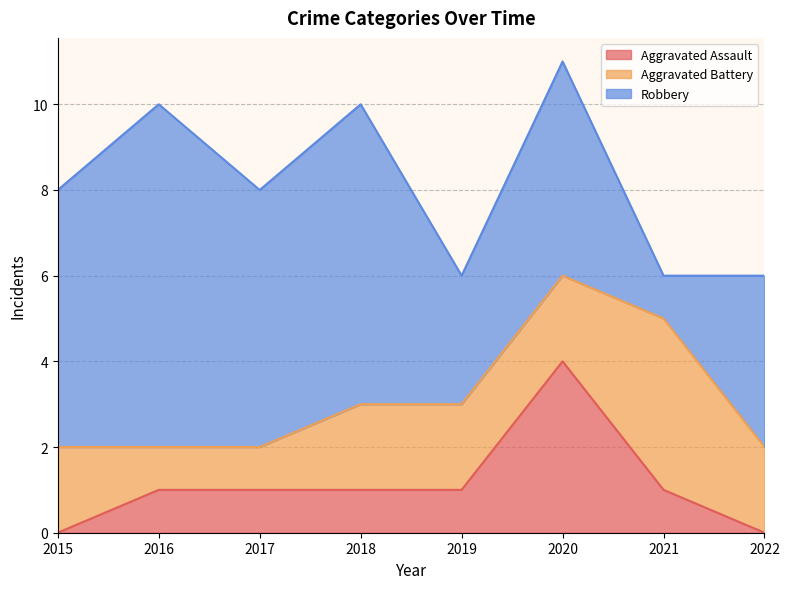

What is the minimum value for Aggravated Battery?

1